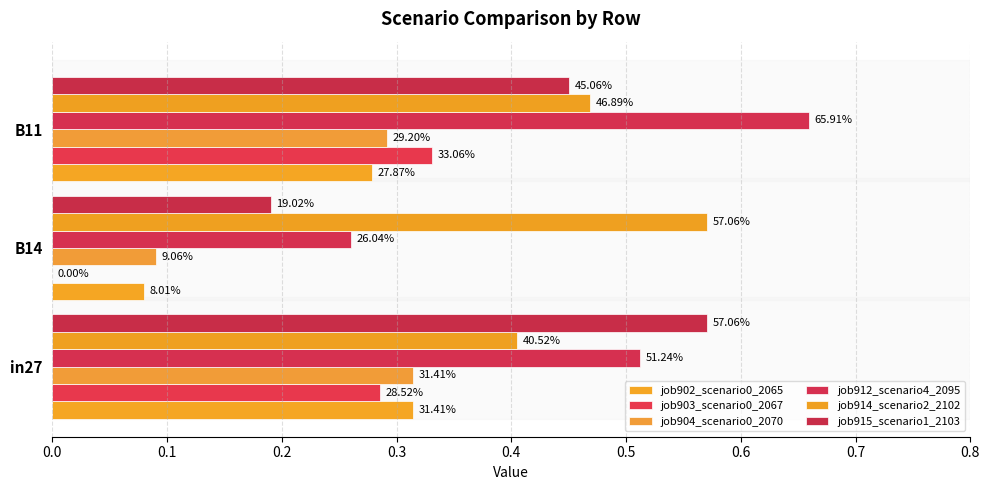

What are all the series names shown in the legend?

job902_scenario0_2065, job903_scenario0_2067, job904_scenario0_2070, job912_scenario4_2095, job914_scenario2_2102, job915_scenario1_2103